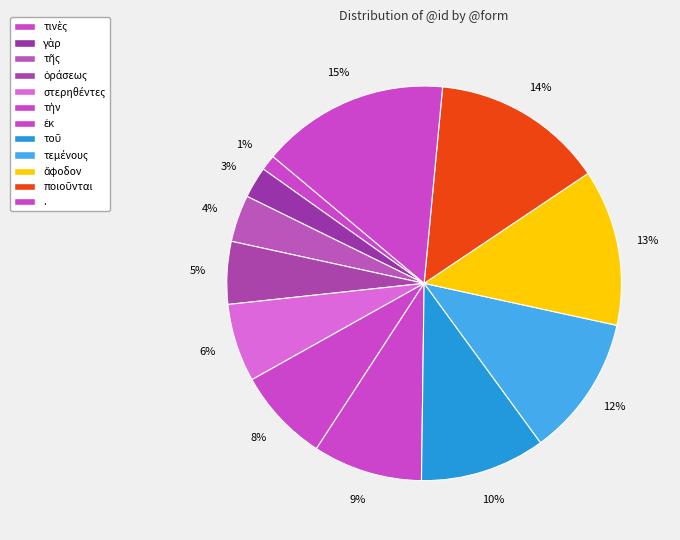

How many segments does this pie chart have?

12